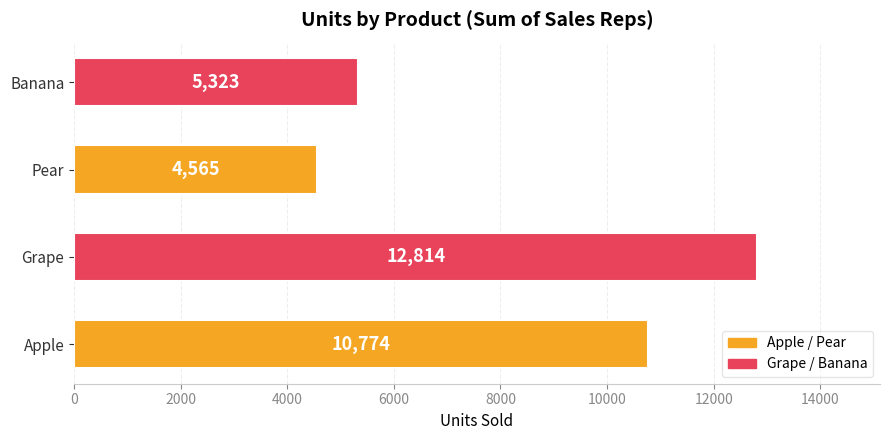

The value at Apple is 16766. True or false?

False